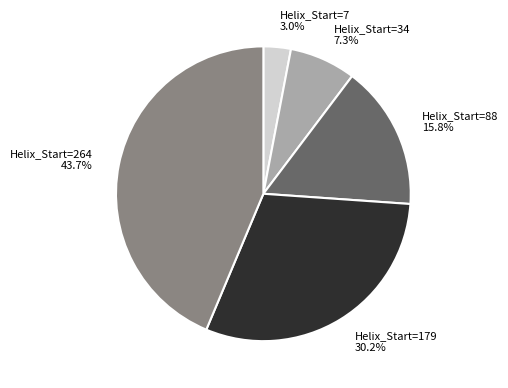

To the nearest percent, what portion does Helix_Start=7 represent?

3%